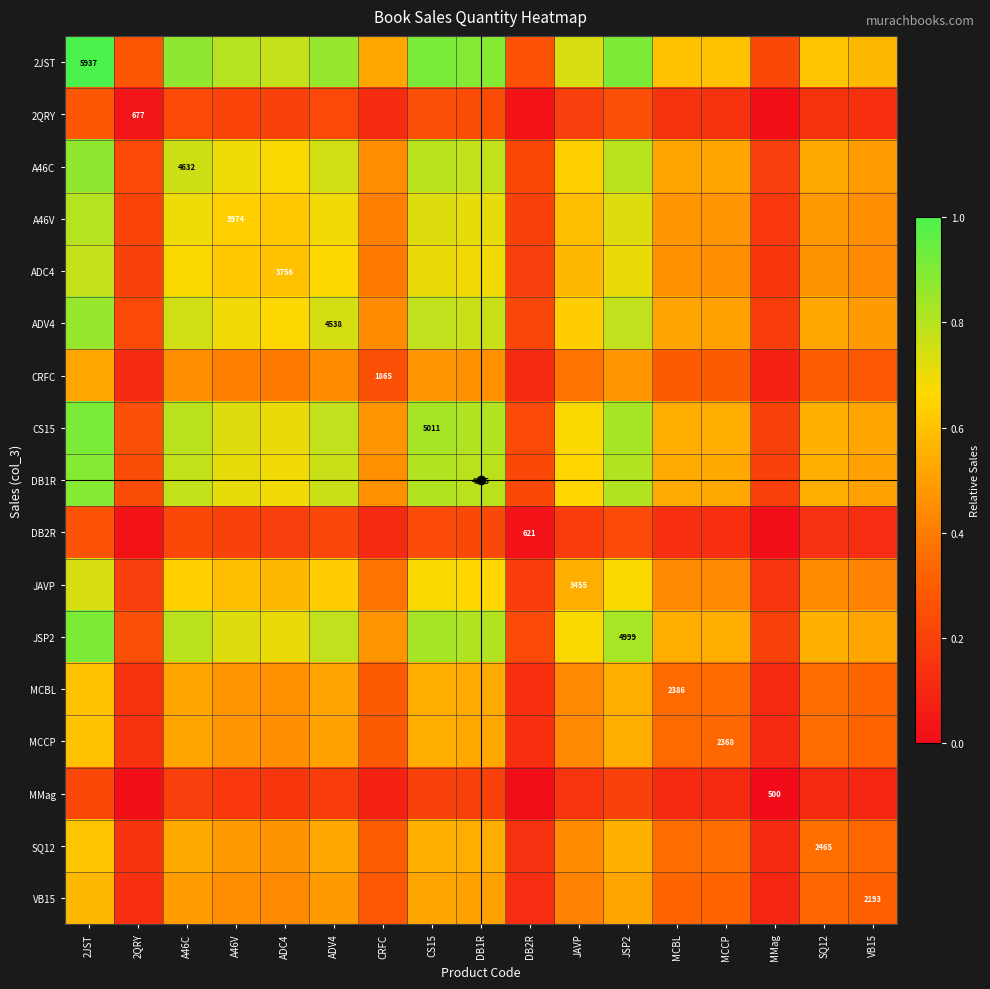

What is the difference between the second highest and minimum values in the VB15 series?

0.4